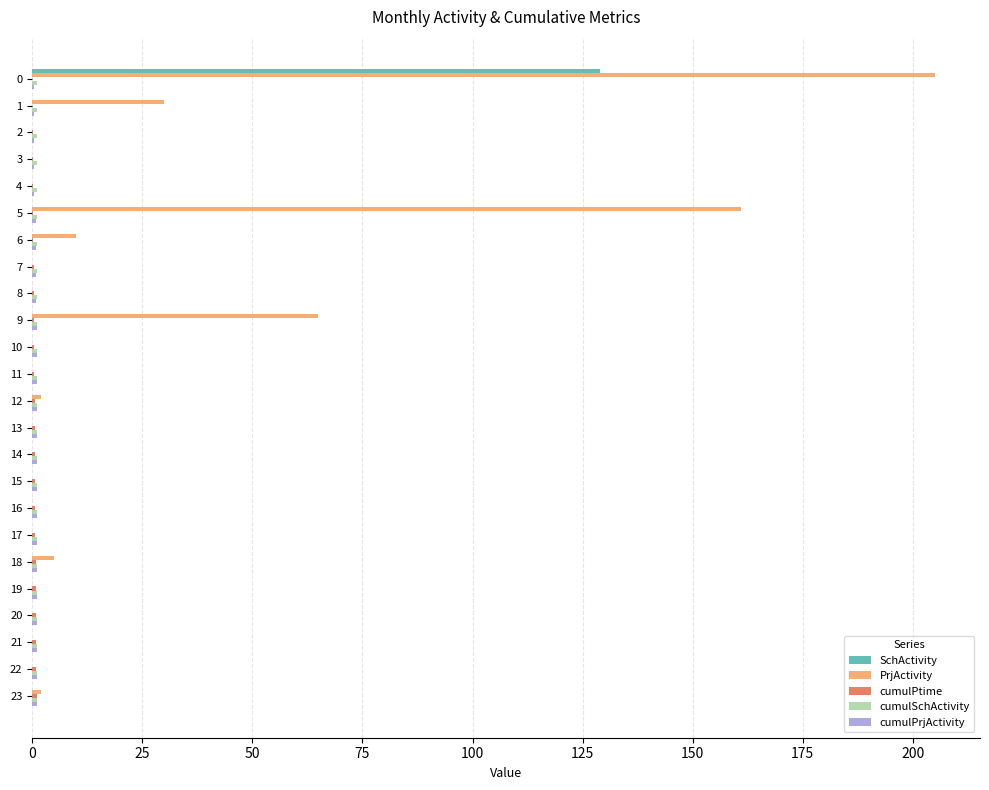

Which series has the largest total across all categories?

PrjActivity